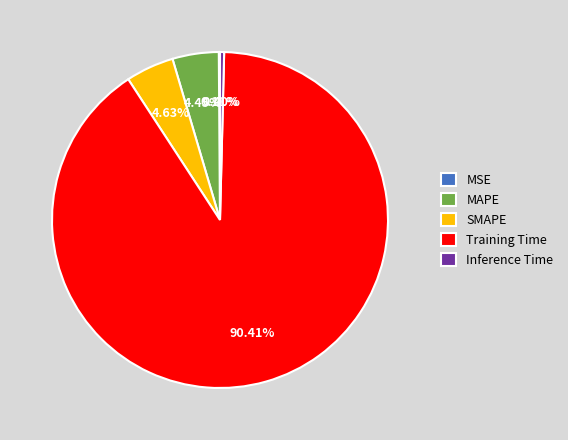

Which category has the biggest portion of the pie?

Training Time